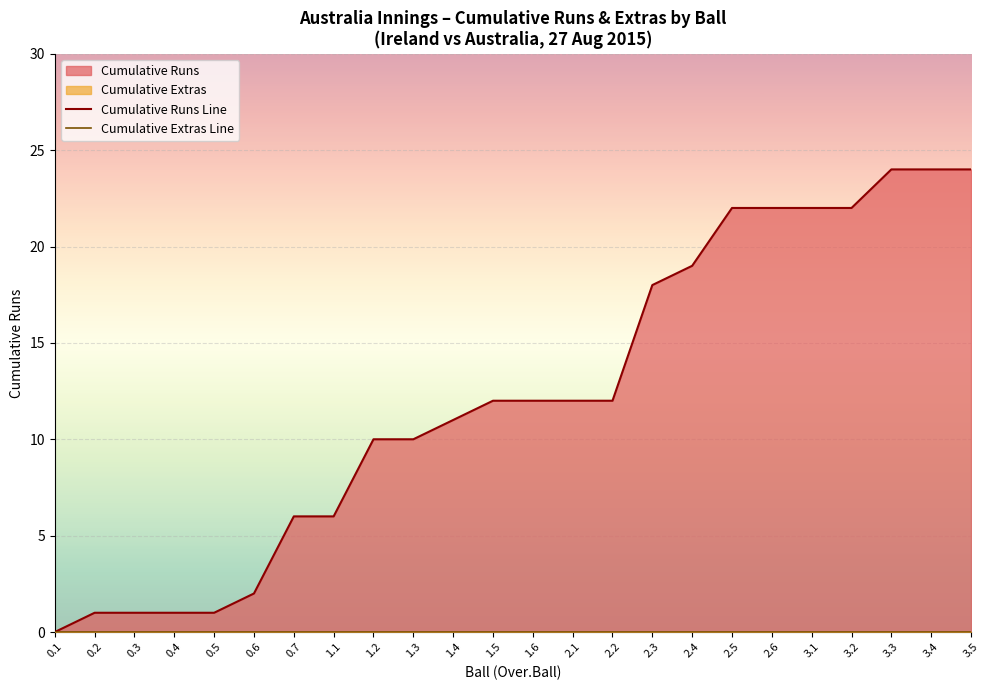

What is the sum of all Cumulative Runs Line values?

294